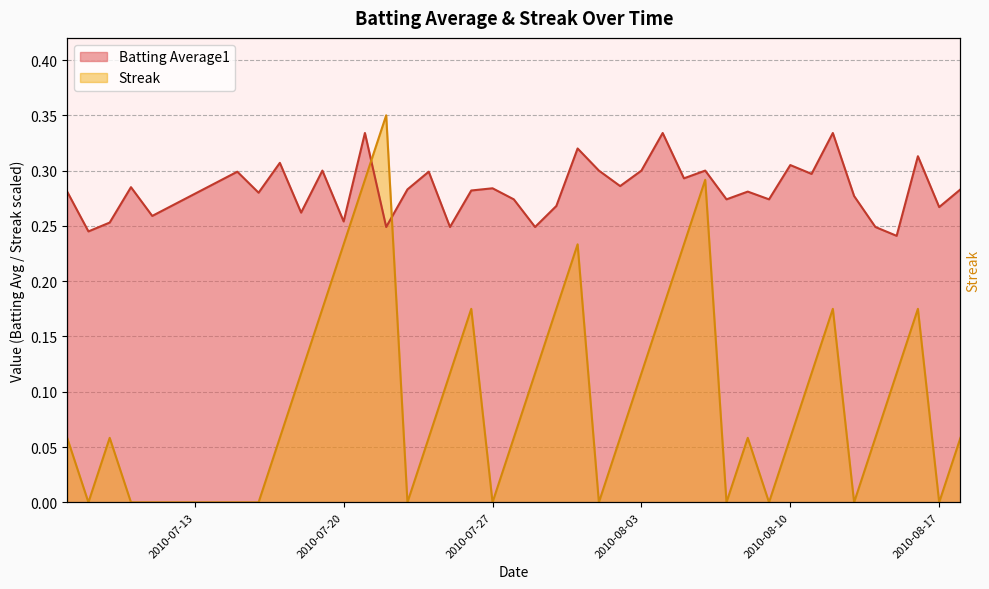

Is the value of Batting Average1 at 23 greater than the value of Streak at 17?

Yes